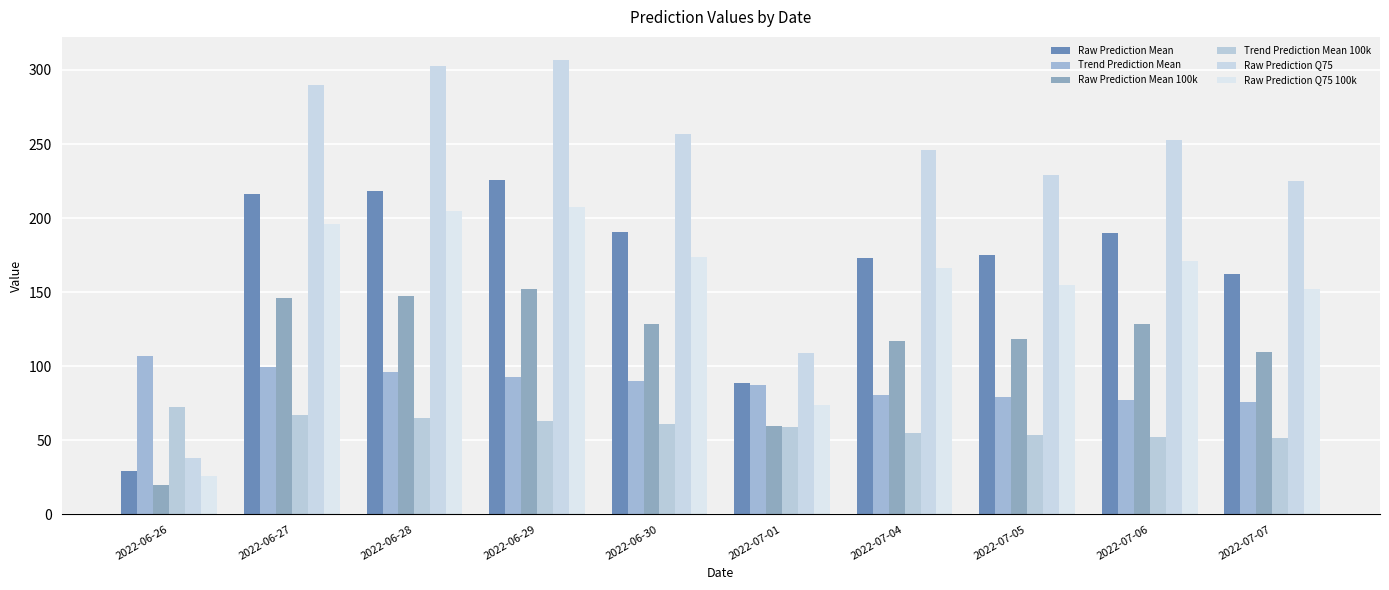

Reading left to right, transcribe all the data shown in this chart.

Raw Prediction Mean: 29.2	216.1	218.2	225.6	190.5	88.5	173.1	175.3	190.2	162.2
Trend Prediction Mean: 106.8	99.2	95.9	92.8	90.0	87.4	80.8	79.0	77.3	75.9
Raw Prediction Mean 100k: 19.7	146.0	147.4	152.4	128.7	59.8	117.0	118.5	128.5	109.6
Trend Prediction Mean 100k: 72.1	67.1	64.8	62.7	60.8	59.1	54.6	53.4	52.3	51.3
Raw Prediction Q75: 38.0	290.0	303.0	307.0	257.0	109.0	246.0	229.0	253.0	225.0
Raw Prediction Q75 100k: 25.7	195.9	204.7	207.4	173.6	73.6	166.2	154.7	170.9	152.0